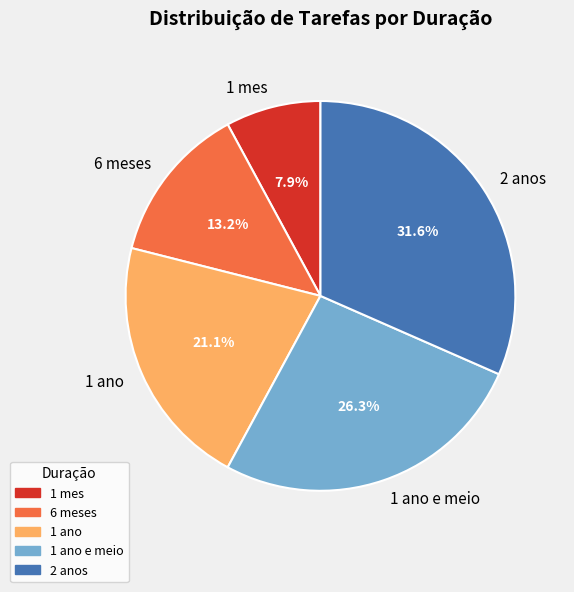

Which has a higher value, 1 mes or 1 ano?

1 ano